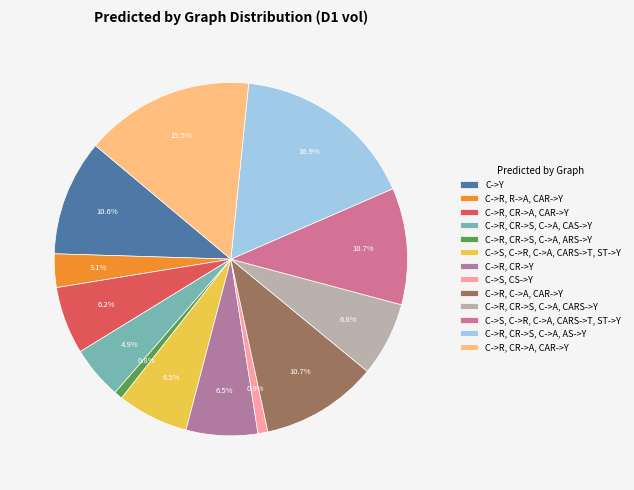

How many slices are in this pie chart?

13